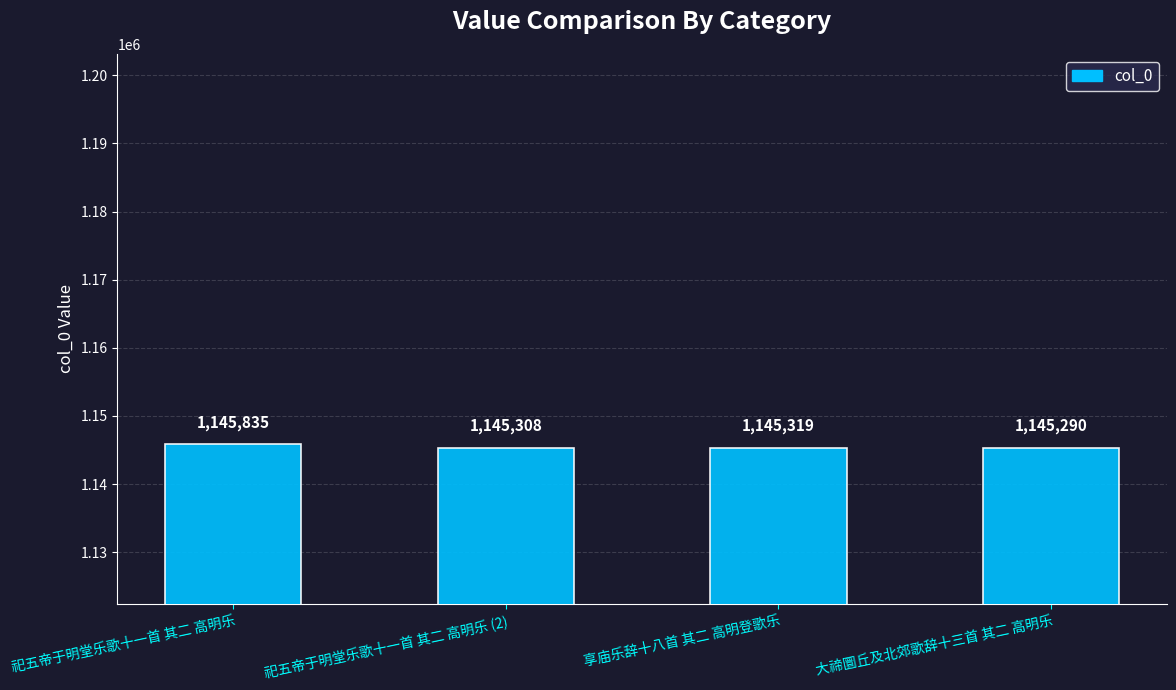

Reading right to left, what are all the values shown in this chart?

大禘圜丘及北郊歌辞十三首 其二 高明乐=1145290	享庙乐辞十八首 其二 高明登歌乐=1145319	祀五帝于明堂乐歌十一首 其二 高明乐 (2)=1145308	祀五帝于明堂乐歌十一首 其二 高明乐=1145835